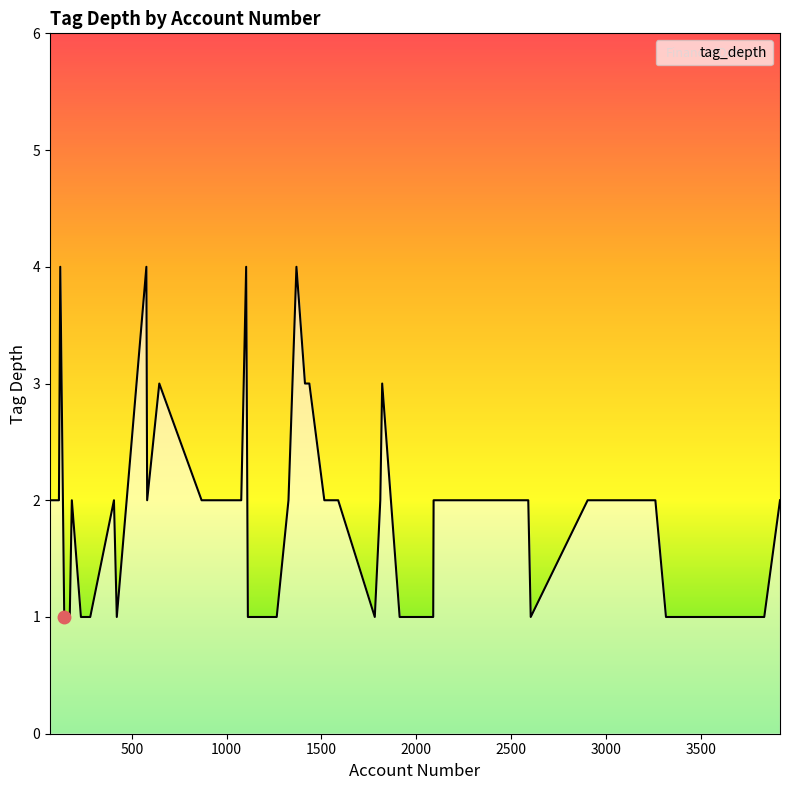

What is the greatest value displayed?

4